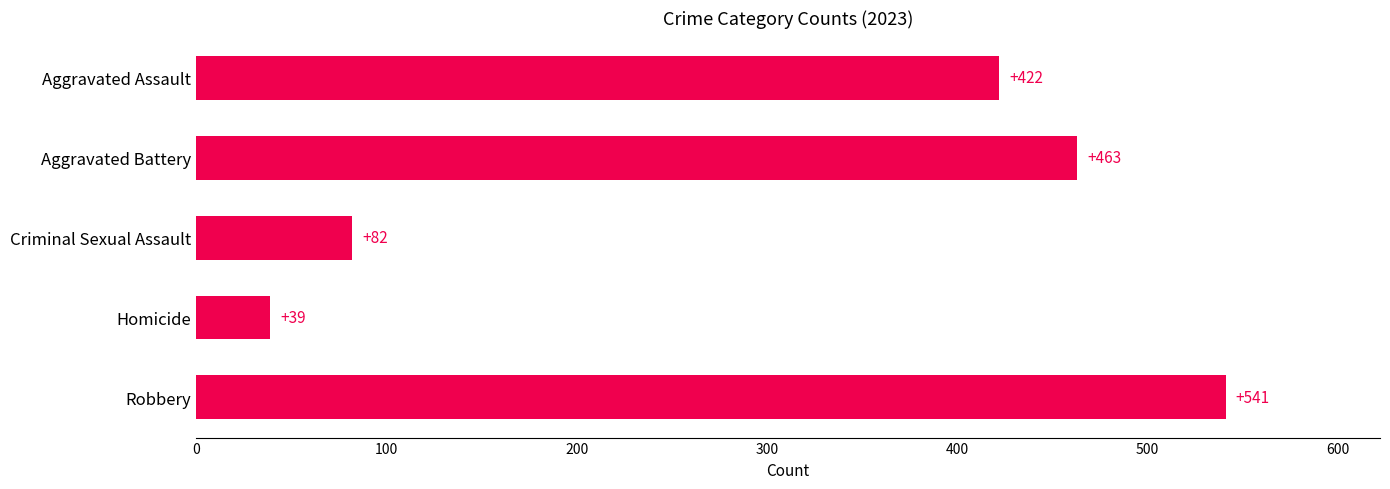

Read the value at Aggravated Assault, to the nearest 50.

400